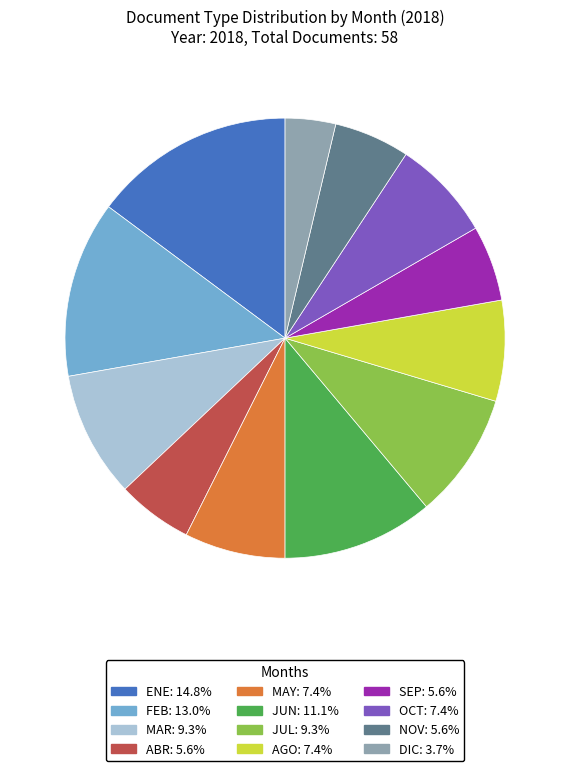

The ENE slice represents 9% of the pie. True or false?

False